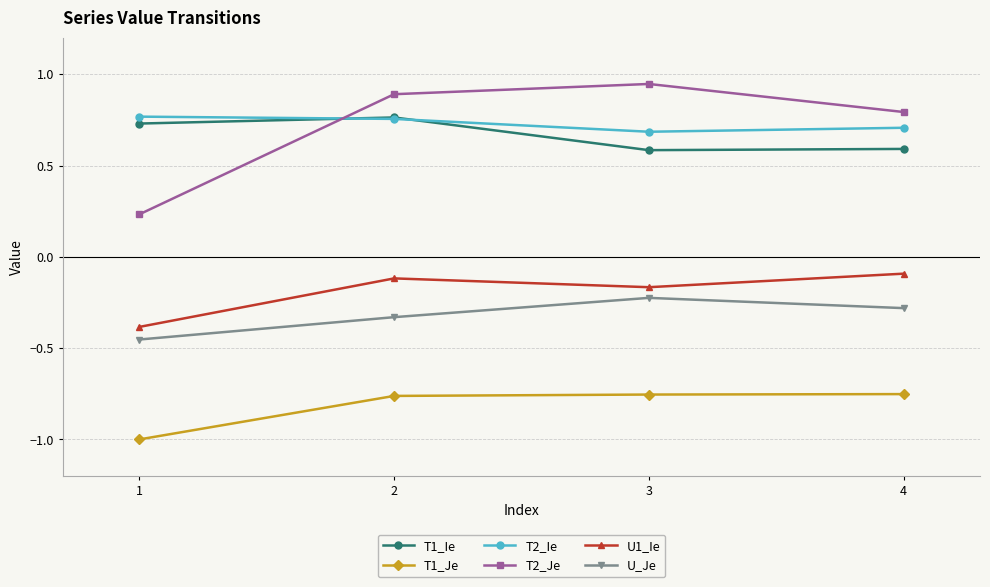

True or false: U_Je and T1_Je intersect in this chart.

False